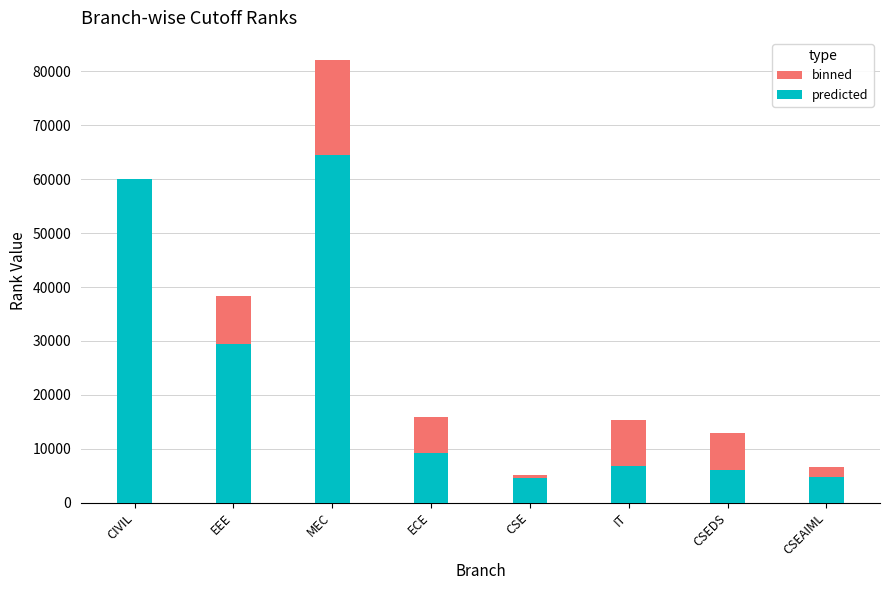

At which label is predicted closest to 34535?

EEE